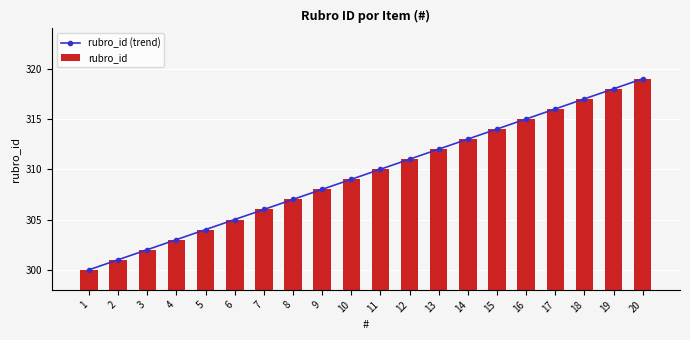

Which category has the lowest value in the rubro_id (trend) series?

1